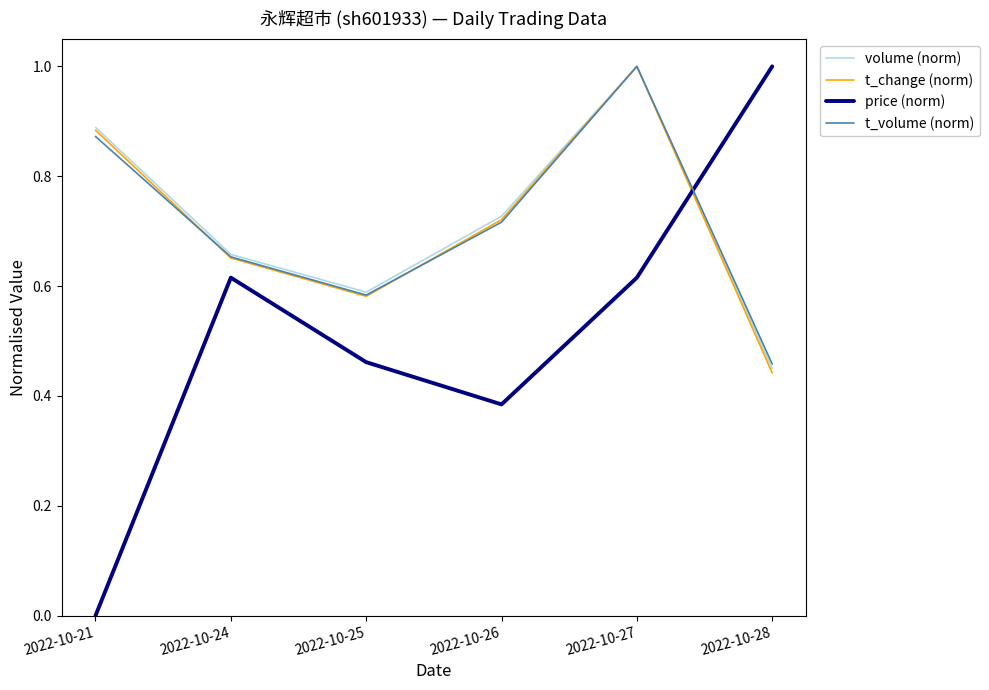

Which category has the lowest value across all series?

2022-10-21